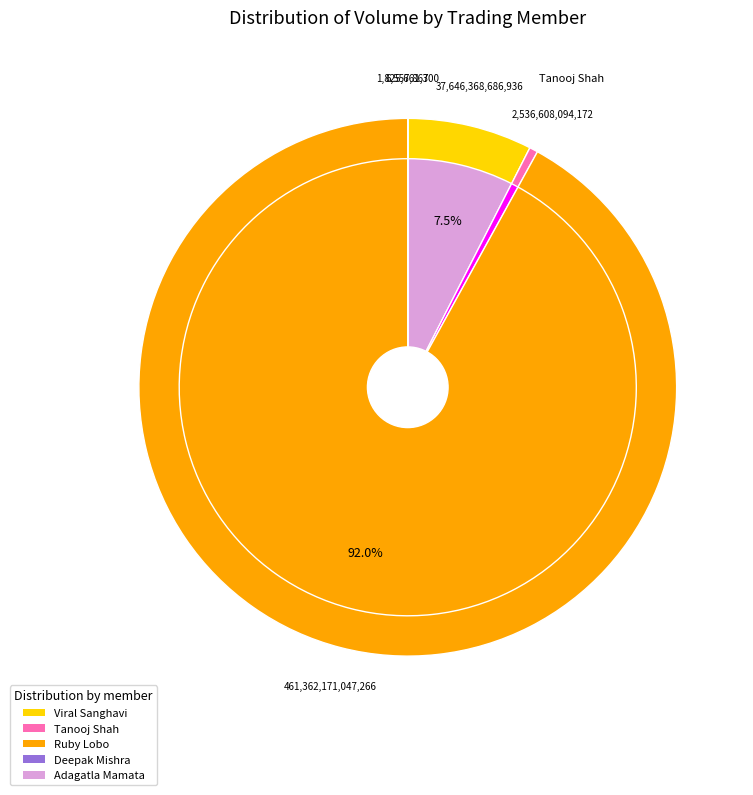

Does any single category account for the majority?

Yes